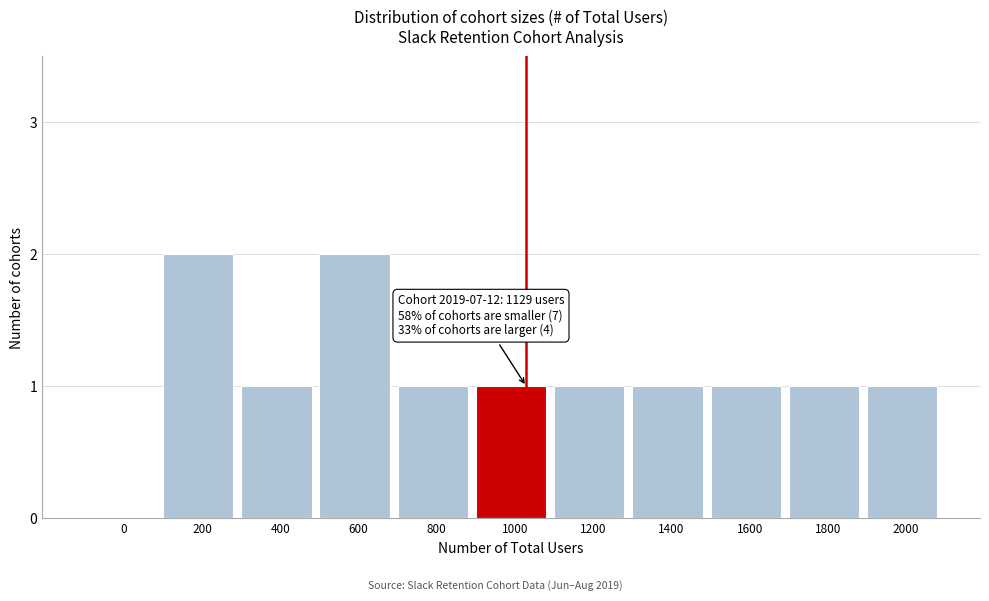

Reading right to left, transcribe all the data shown in this chart.

2000=1	1800=1	1600=1	1400=1	1200=1	1000=1	800=1	600=2	400=1	200=2	0=0